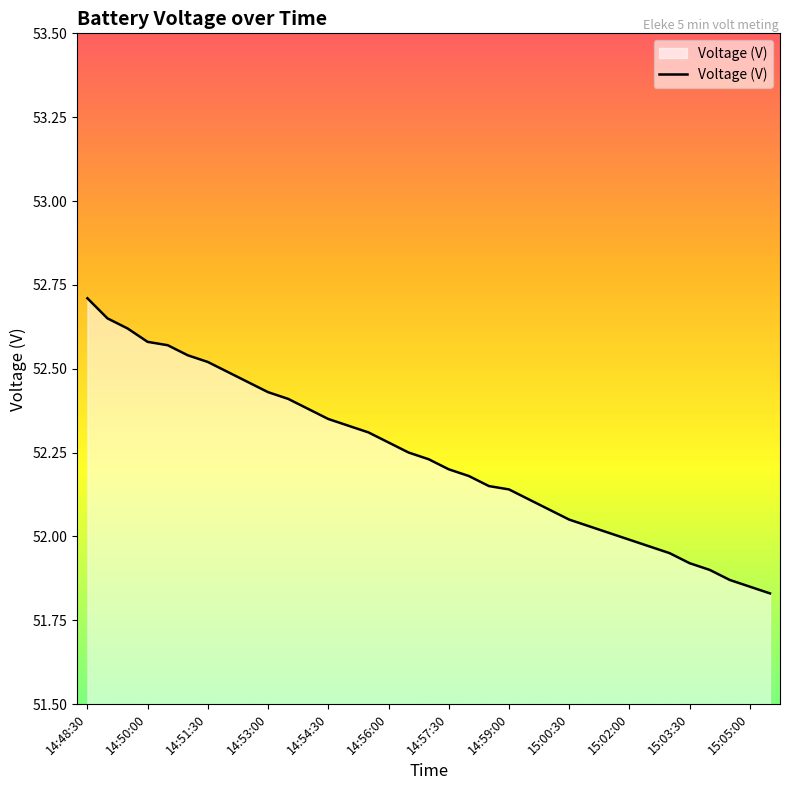

What is the maximum value shown in the chart?

52.7